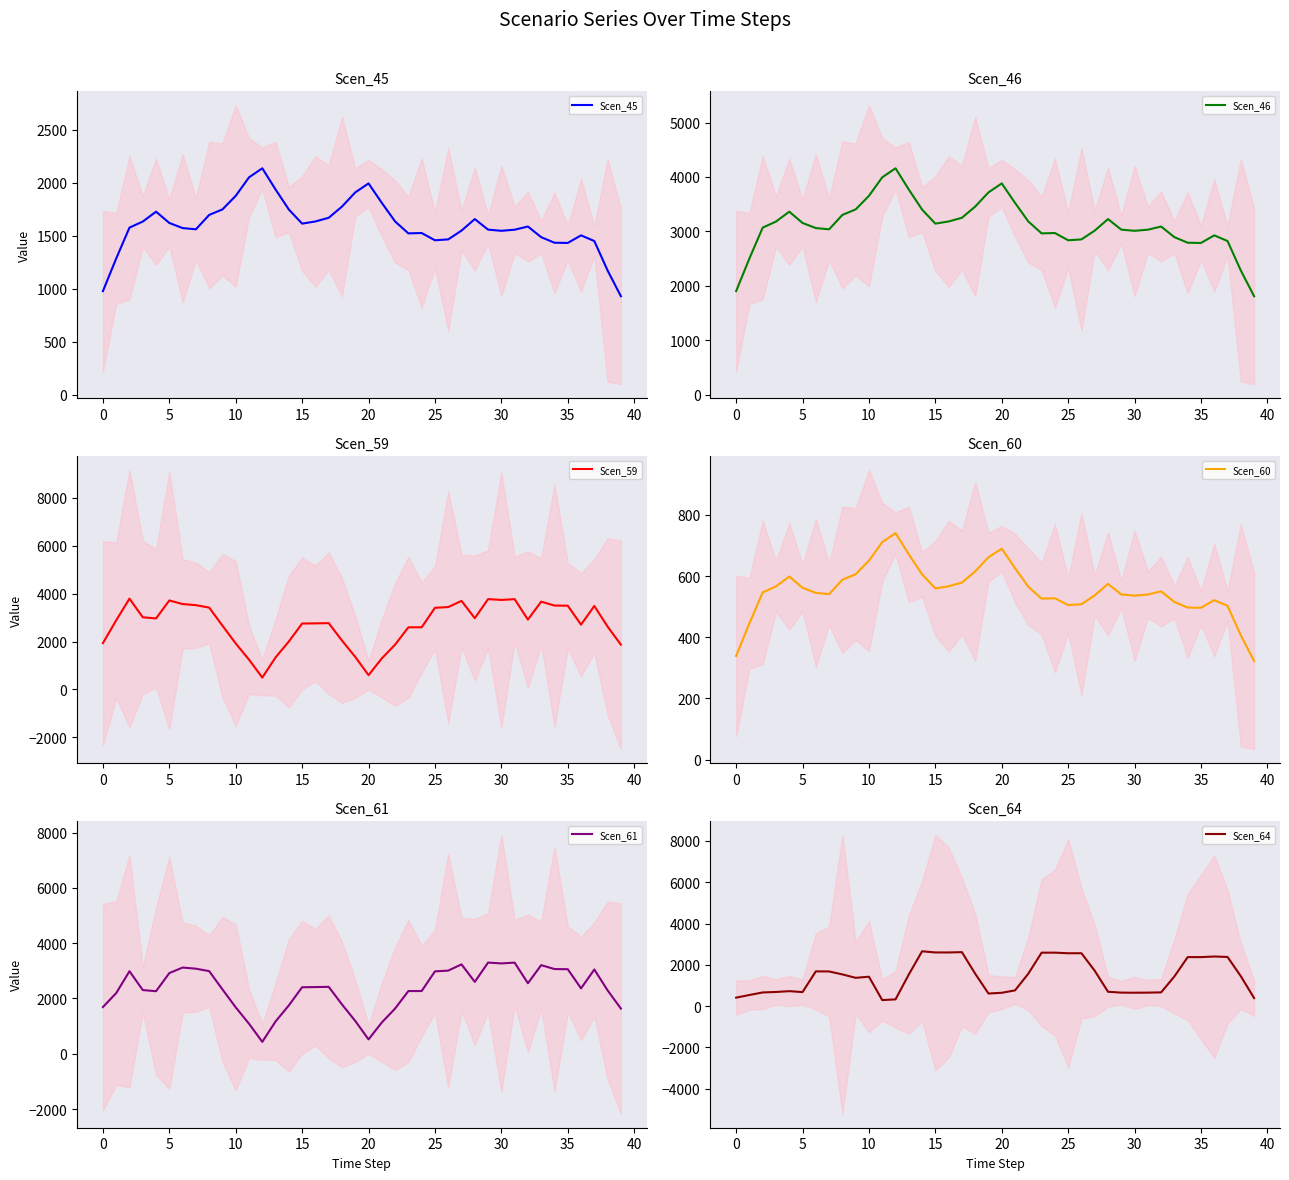

What is the maximum value for Scen_45?

2138.0